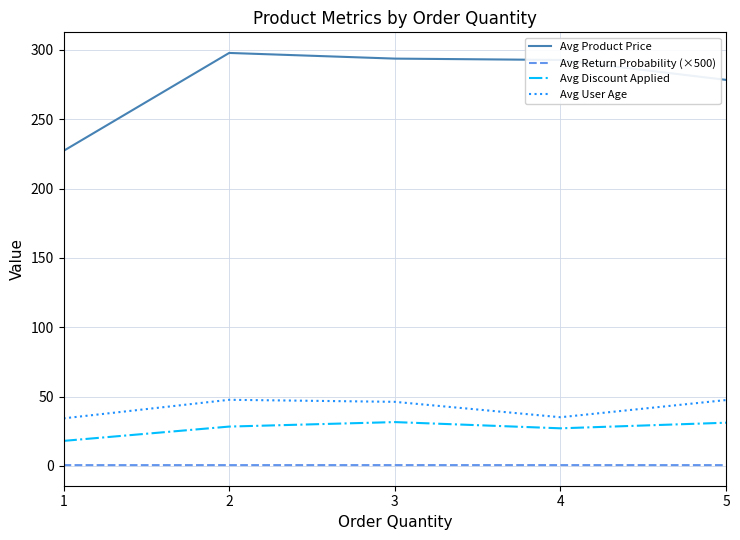

True or false: Avg Discount Applied has a value of 9.3 at 2.

False